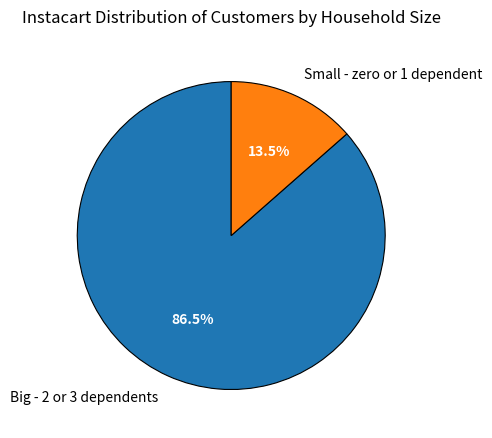

Count the number of slices in the pie.

2